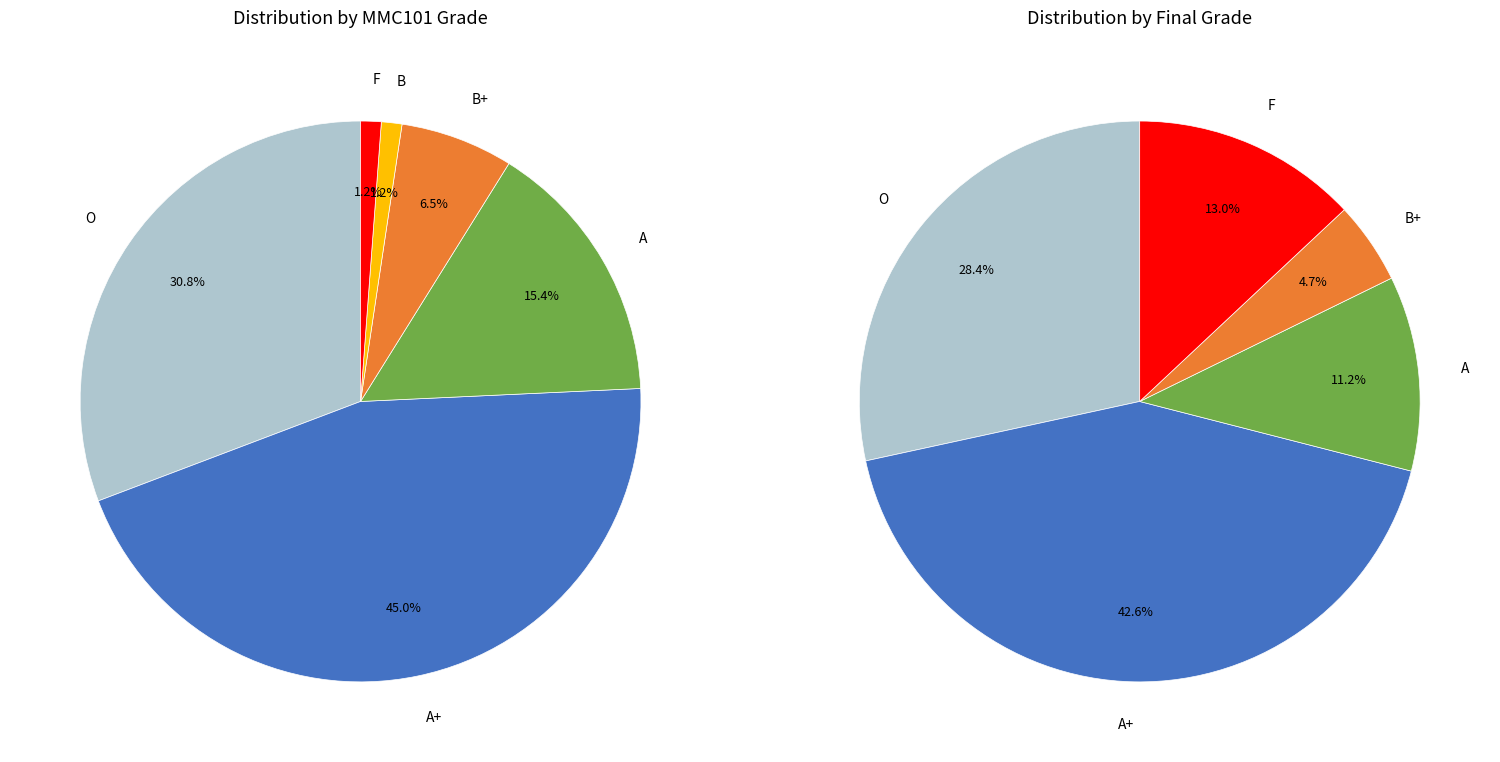

Count the number of slices in the pie.

6